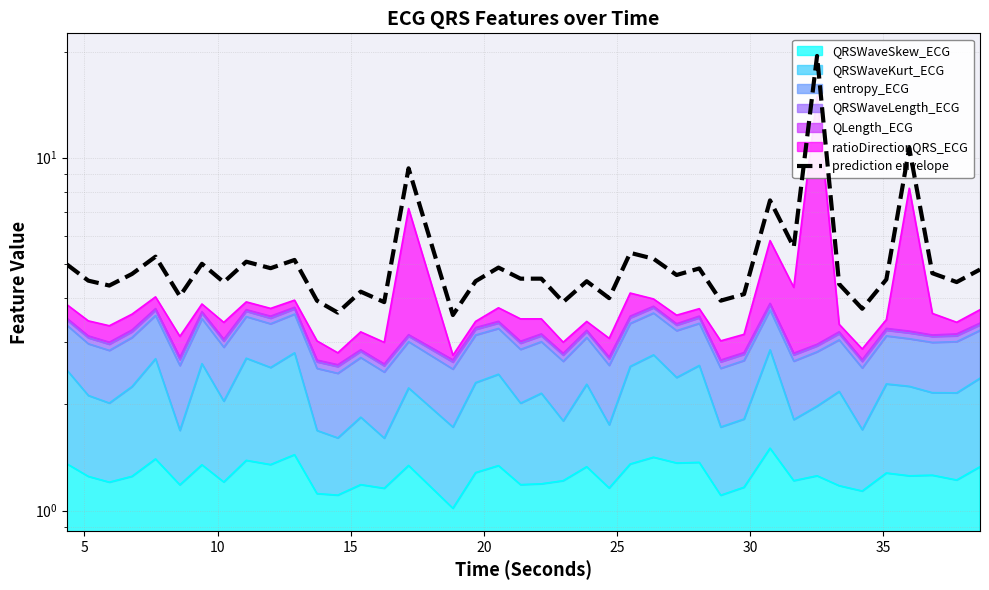

True or false: the data has more than 0 interior local peaks.

True